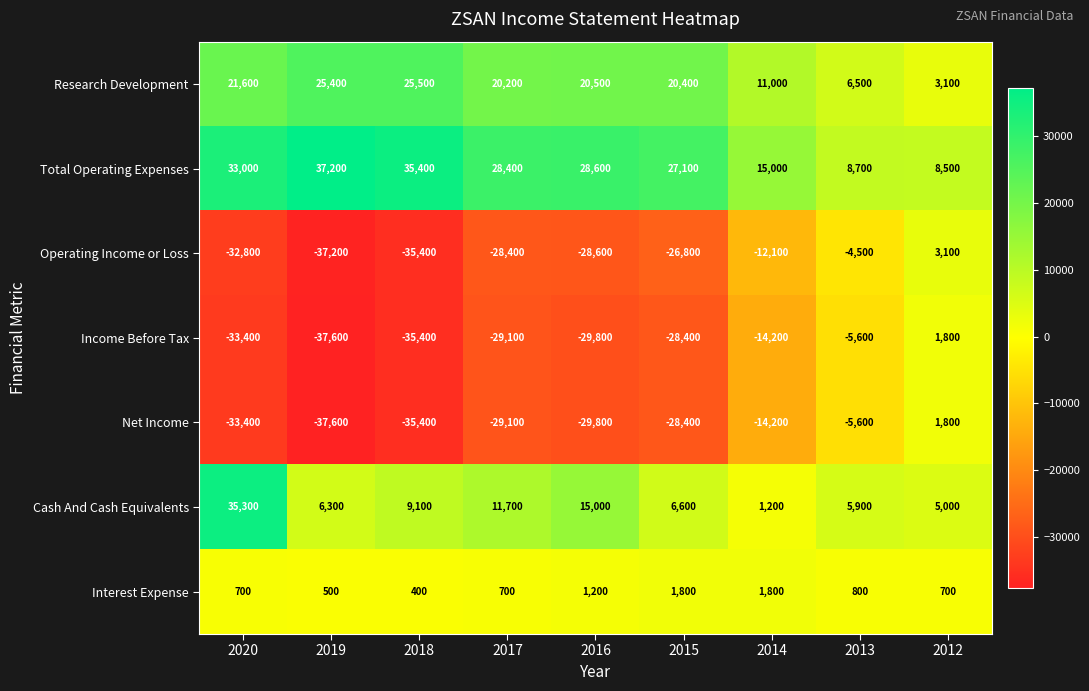

True or false: Research Development has a value of 20500 at 2016.

True